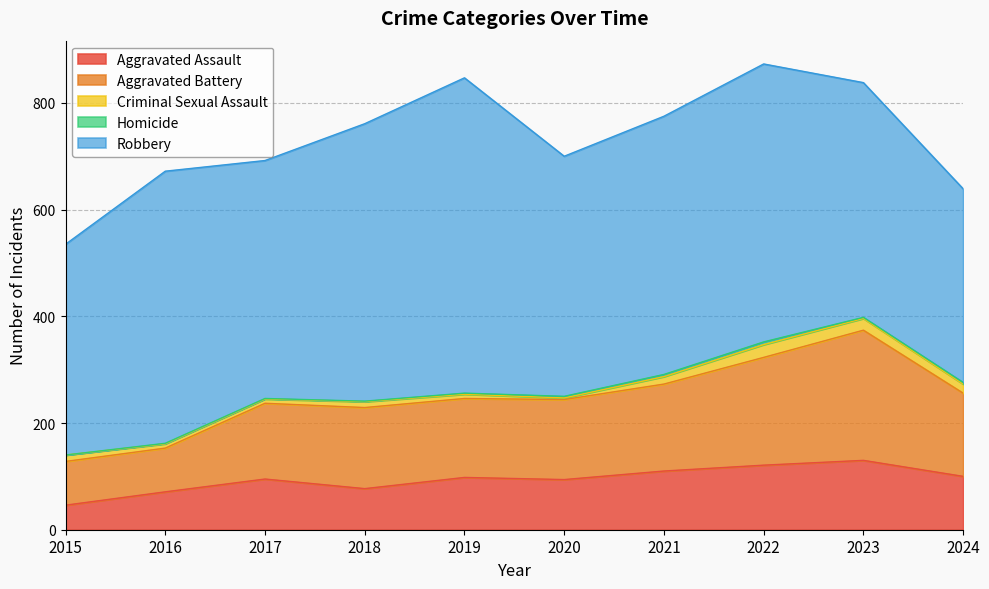

Which series has the largest total across all categories?

Robbery